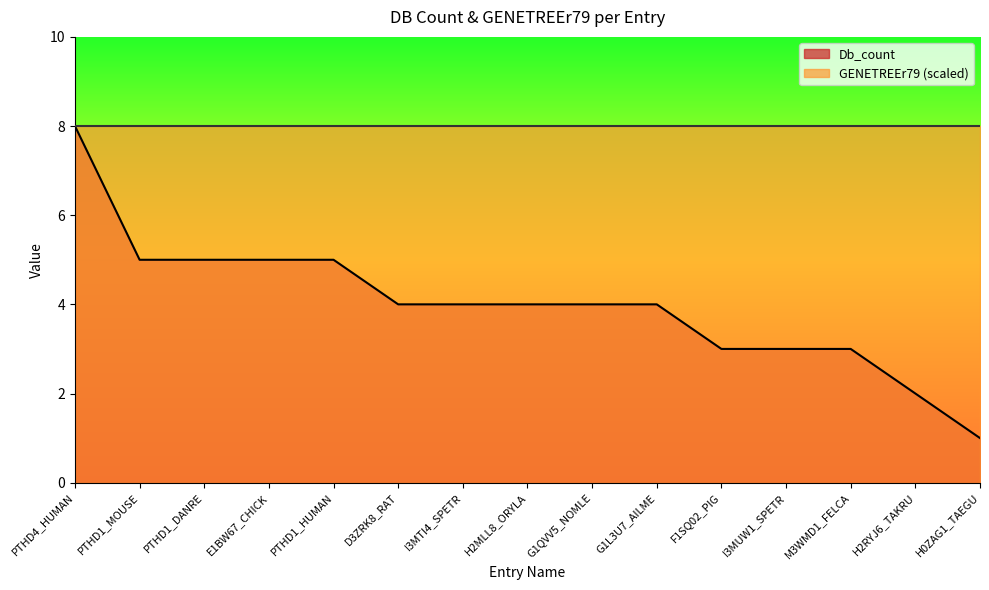

Read the value at F1SQ02_PIG.

3